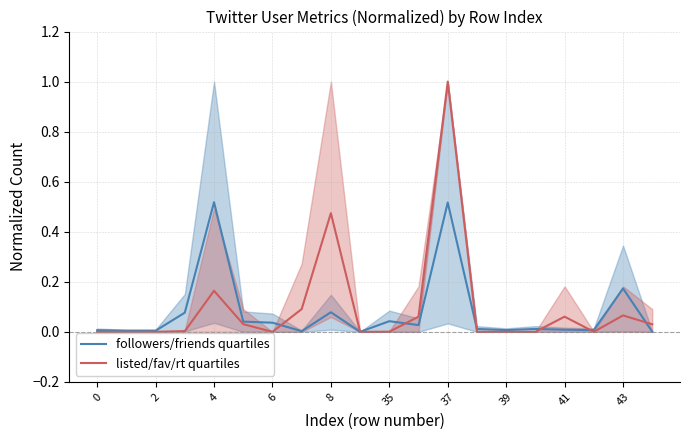

Reading right to left, extract all data points from this chart.

followers/friends quartiles: 0.0	0.2	0.0	0.0	0.0	0.0	0.0	0.5	0.0	0.0	0.0	0.1	0.0	0.0	0.0	0.5	0.1	0.0	0.0	0.0
listed/fav/rt quartiles: 0.0	0.1	0.0	0.1	0.0	0.0	0.0	1.0	0.1	0.0	0.0	0.5	0.1	0.0	0.0	0.2	0.0	0.0	0.0	0.0